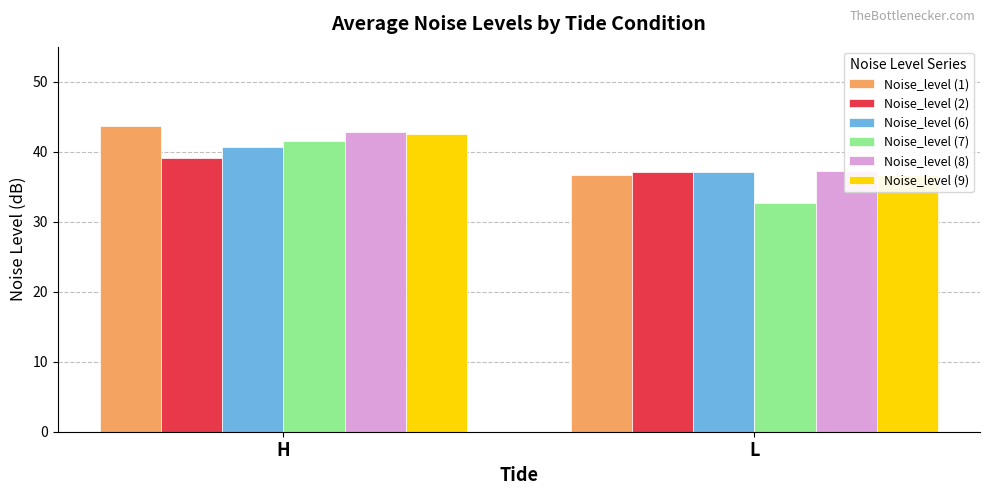

Reading right to left, transcribe all the data shown in this chart.

Noise_level (1): L=36.6	H=43.6
Noise_level (2): L=37.2	H=39.1
Noise_level (6): L=37.0	H=40.7
Noise_level (7): L=32.6	H=41.6
Noise_level (8): L=37.2	H=42.9
Noise_level (9): L=36.7	H=42.5